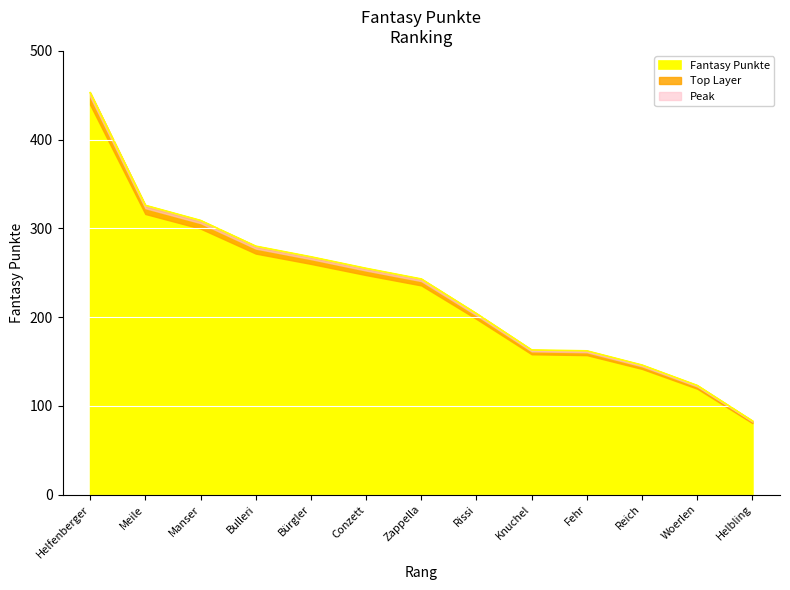

What is the difference between the maximum and minimum values?

370